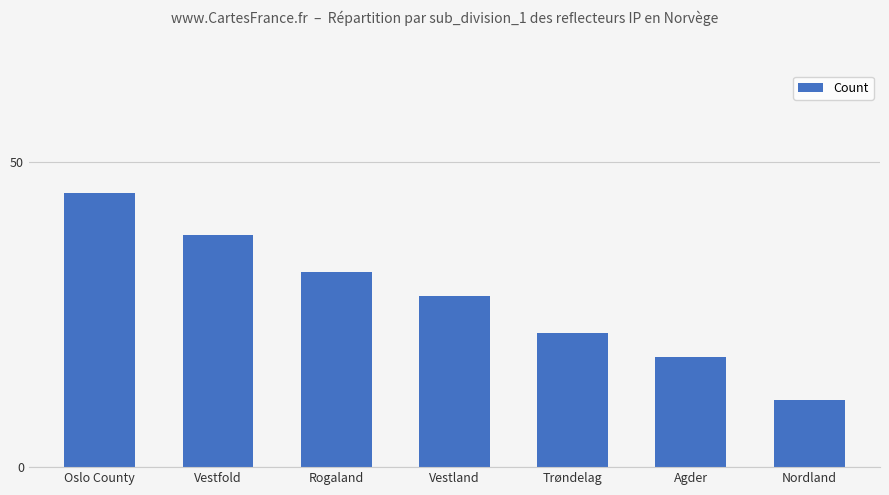

How many values are below 28?

3